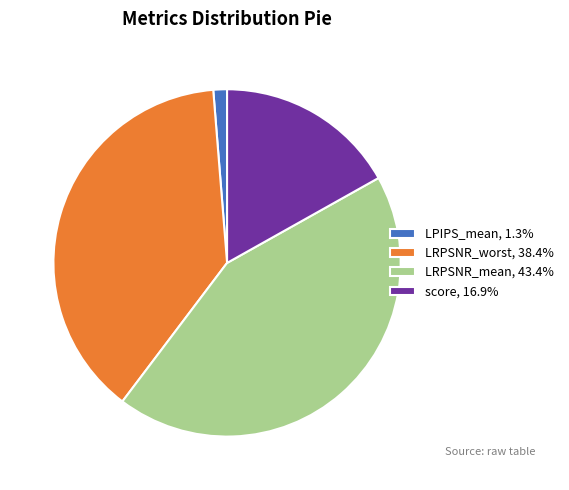

Does score represent more than half of the total?

No